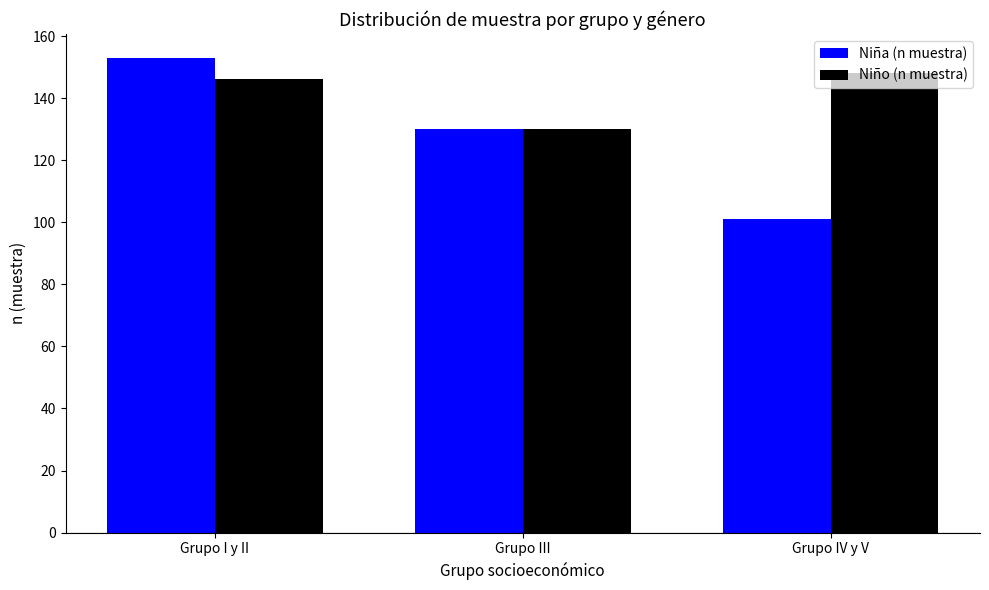

Is the value of Niña (n muestra) at Grupo IV y V greater than the value of Niño (n muestra) at Grupo III?

No